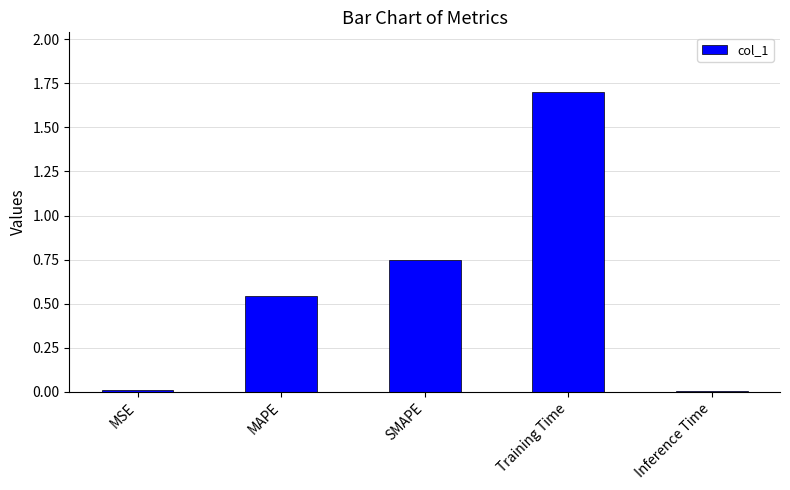

What is the label of the 1st bar from the left?

MSE